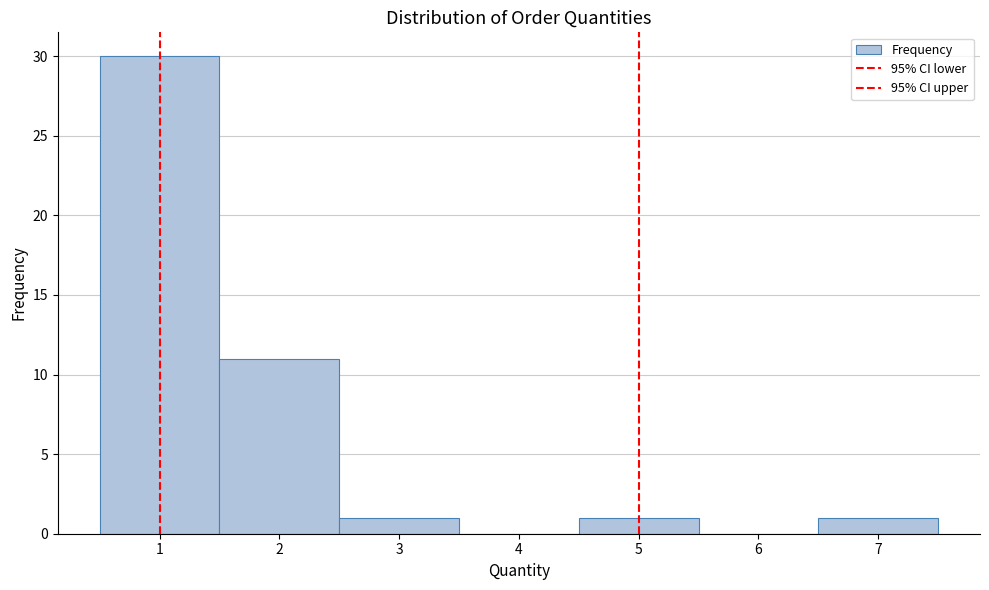

Reading left to right, list every bar in this chart as the range it spans on the x-axis followed by its height. The values are not printed on the chart, so give them approximately, as read against the axis.

0.5 to 1.5: 30
1.5 to 2.5: 11
2.5 to 3.5: 1
3.5 to 4.5: 0
4.5 to 5.5: 1
5.5 to 6.5: 0
6.5 to 7.5: 1